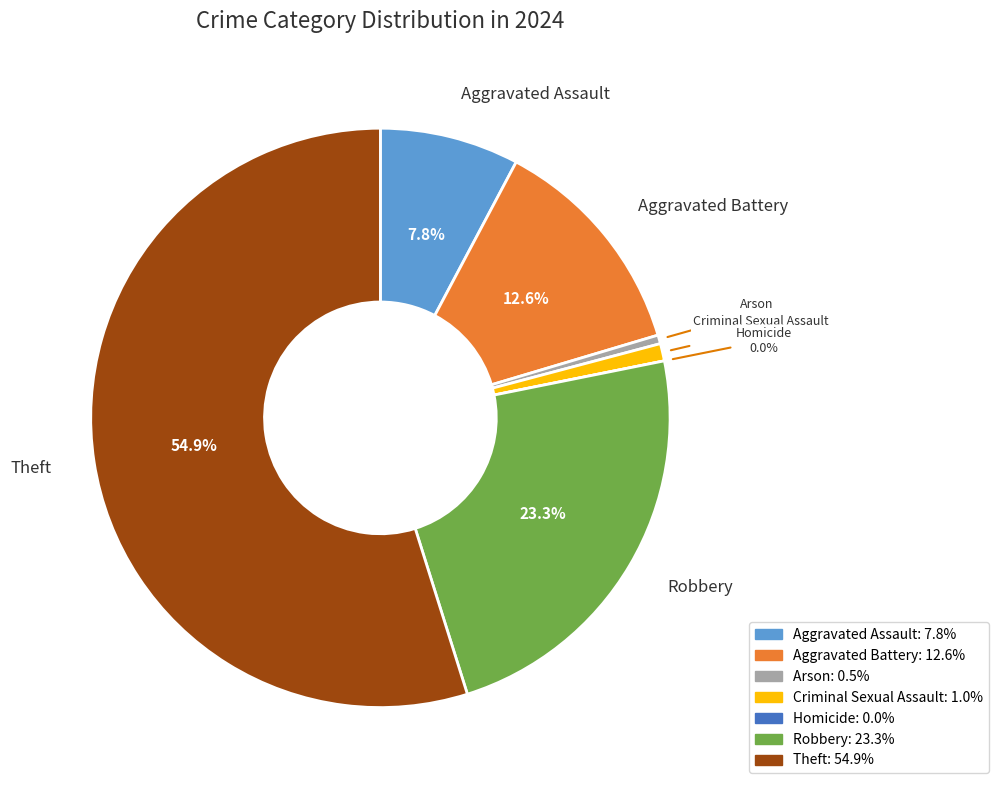

What is the change in value from Arson to Theft?

+112